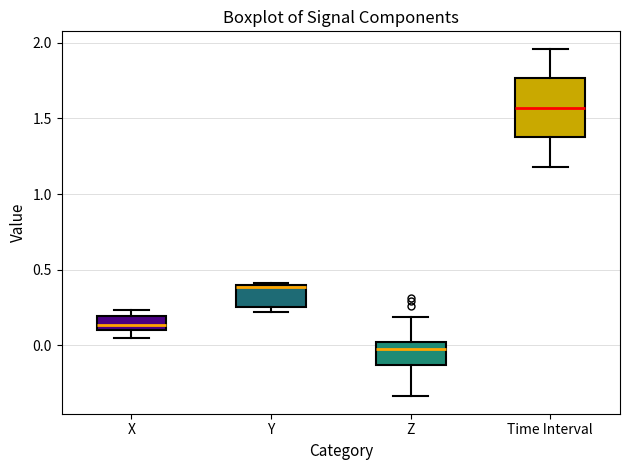

Reading left to right, read every box against the y-axis: the position of its median line, the range the box covers, and the ends of its whiskers. The values are not printed on the chart, so give them approximately, as read against the axis.

X: median 0.15, box 0.10 to 0.20, whiskers 0.05 to 0.25
Y: median 0.40, box 0.25 to 0.40, whiskers 0.20 to 0.40 (just above the box's upper edge)
Z: median 0.00 (just below the box's upper edge), box -0.15 to 0.00, whiskers -0.35 to 0.20
Time Interval: median 1.55, box 1.40 to 1.75, whiskers 1.20 to 1.95